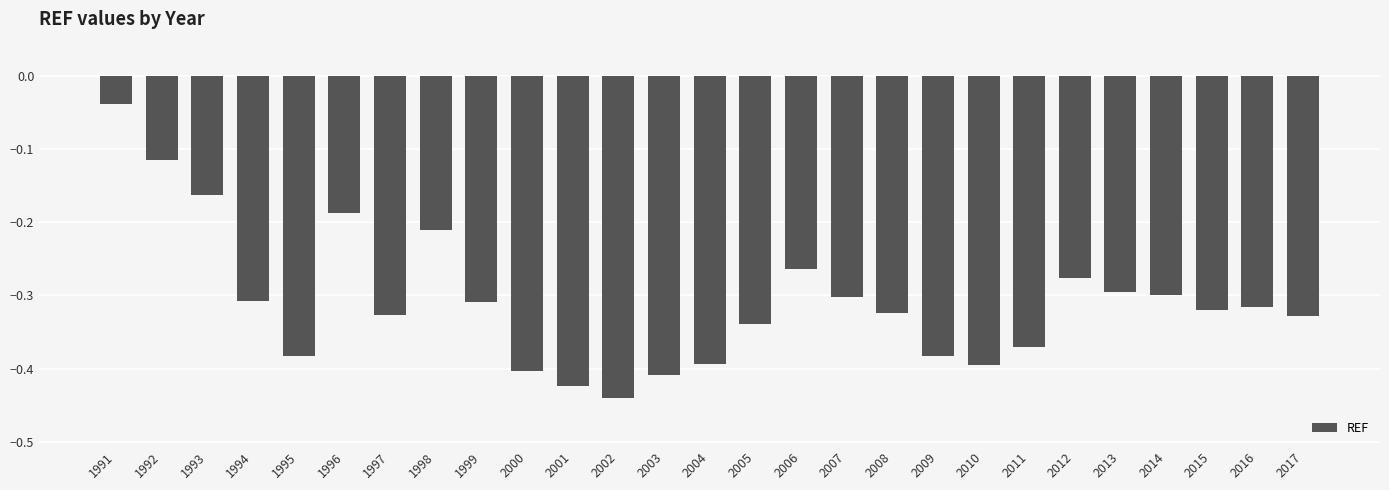

What is the sum of the values at 1998 and 2001?

-0.6